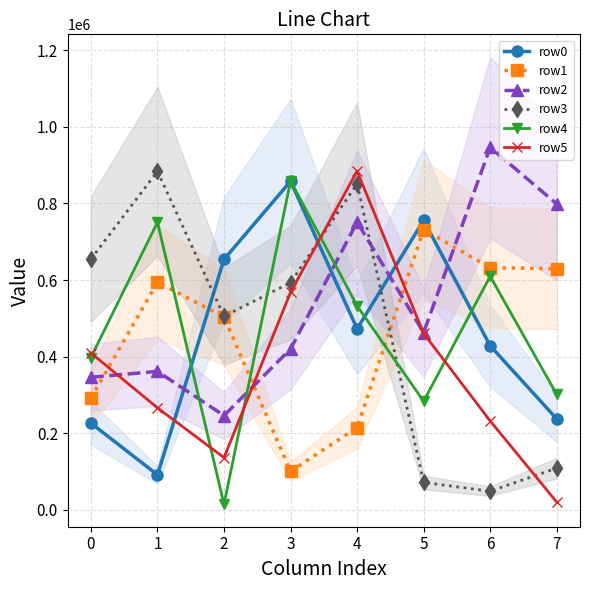

Which series has the largest total across all categories?

row2